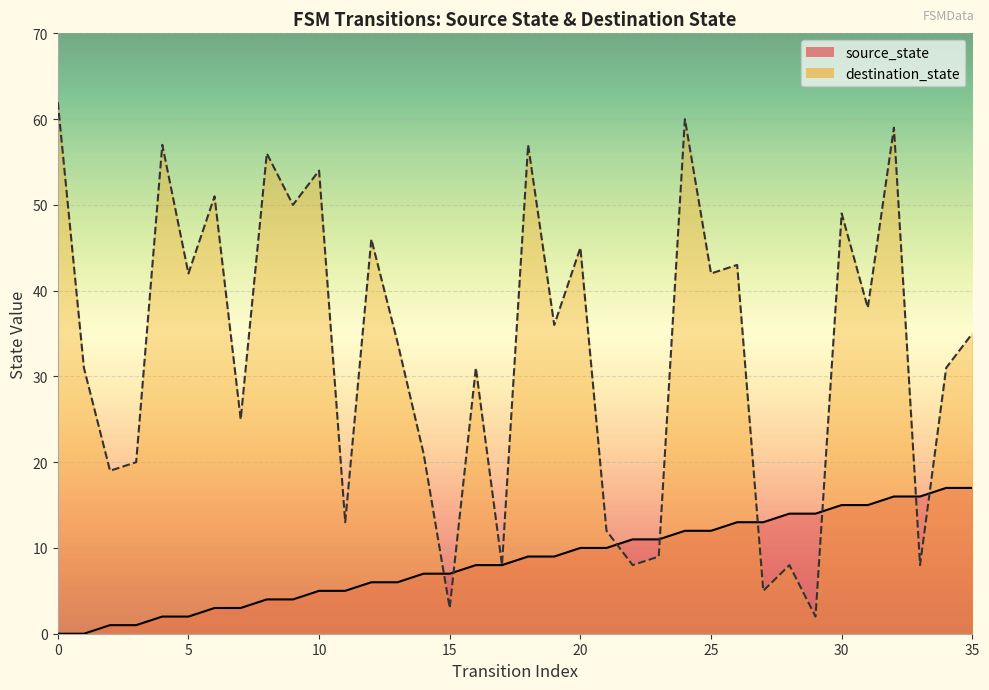

True or false: there are more than 2 points higher than both neighbors.

False